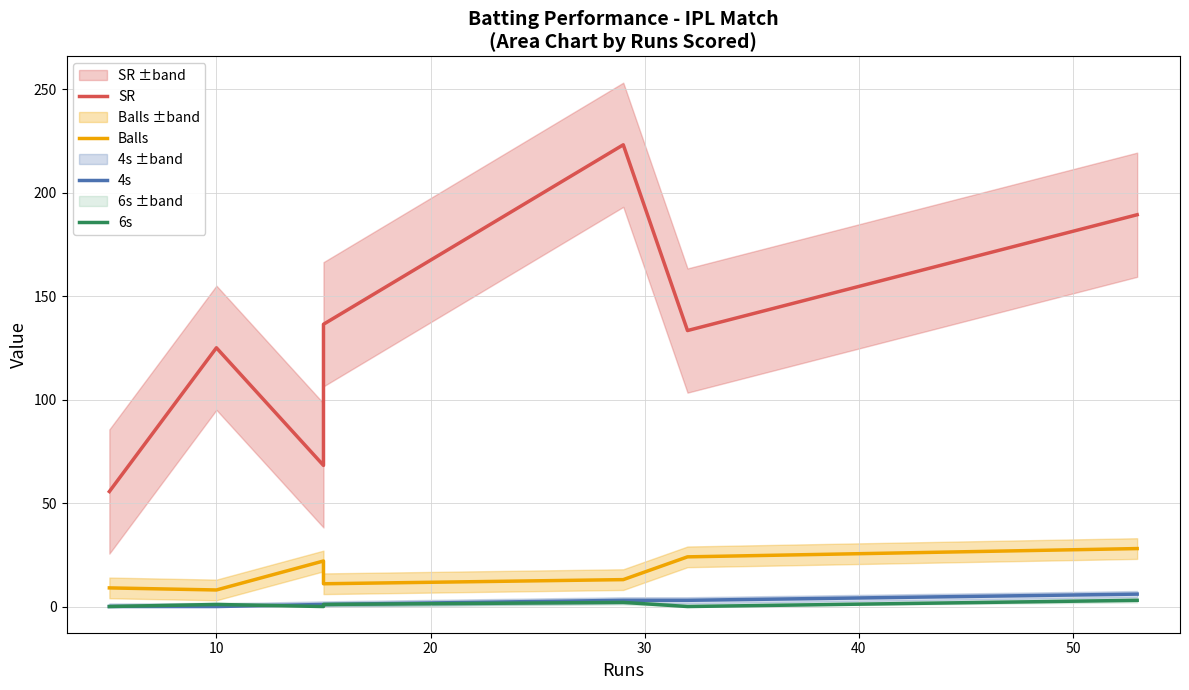

Is the value of 4s at 40 greater than the value of 6s at 60?

No